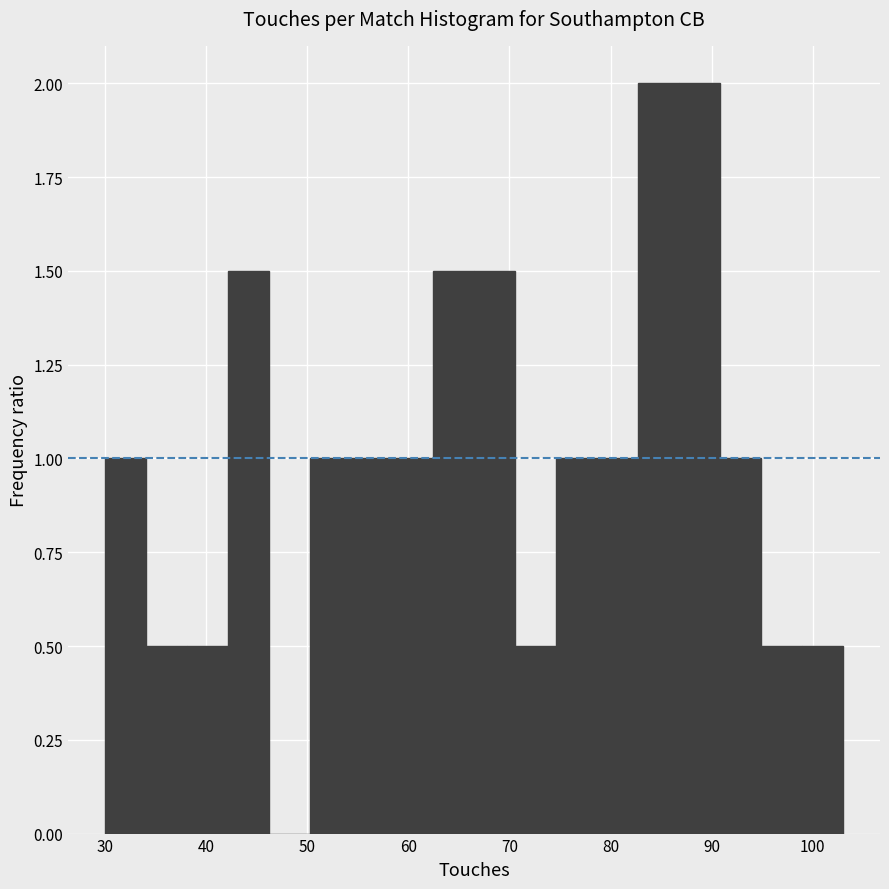

What is the height of the bar covering 54 to 58 on the x-axis? Neither the bar edges nor the heights are printed on the chart, so give them approximately, as read against the axes.

1.0